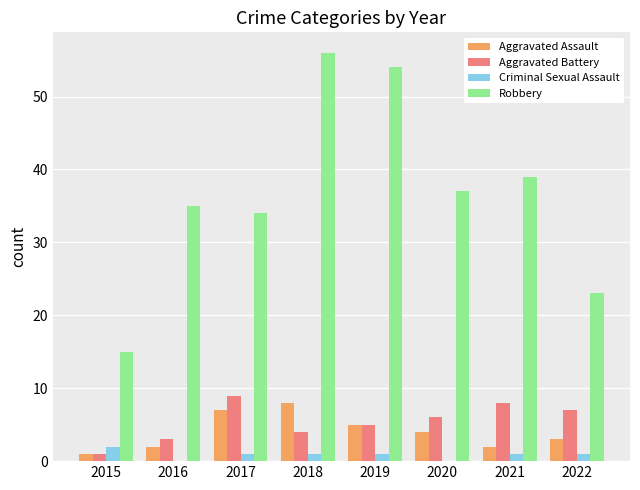

Which series has the widest spread of values?

Robbery